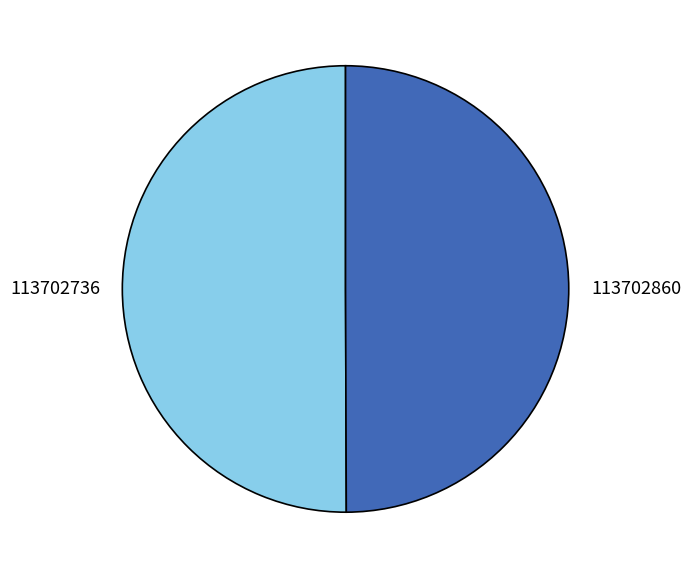

The 113702860 slice represents 50% of the pie. True or false?

True